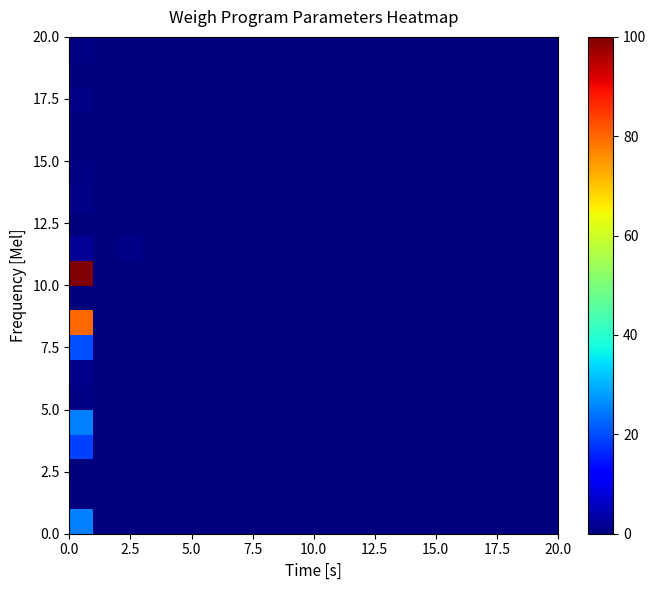

How many data points does each series have?

20